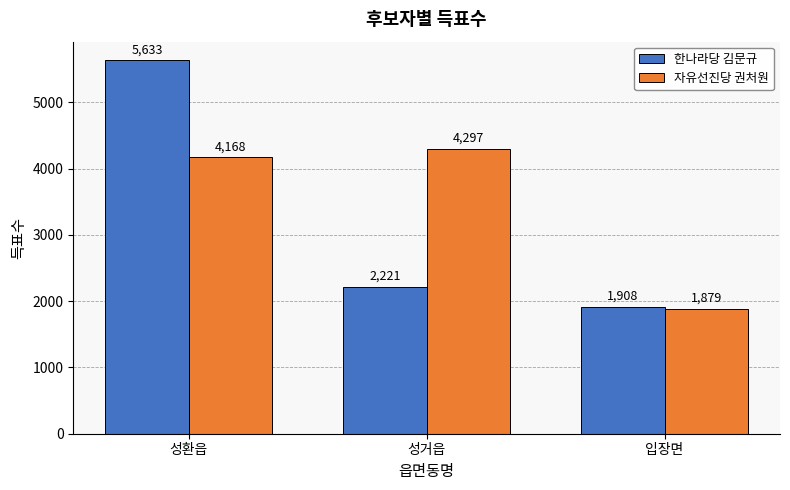

At which category is the sum across all series the highest?

성환읍